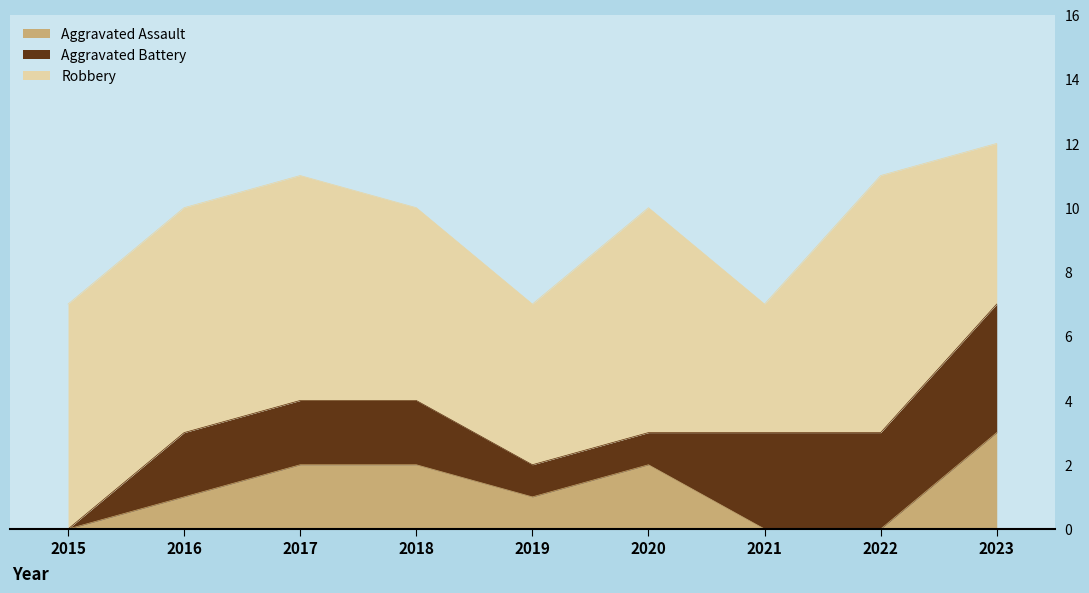

The Aggravated Assault series shows 3 at 2023. True or false?

True